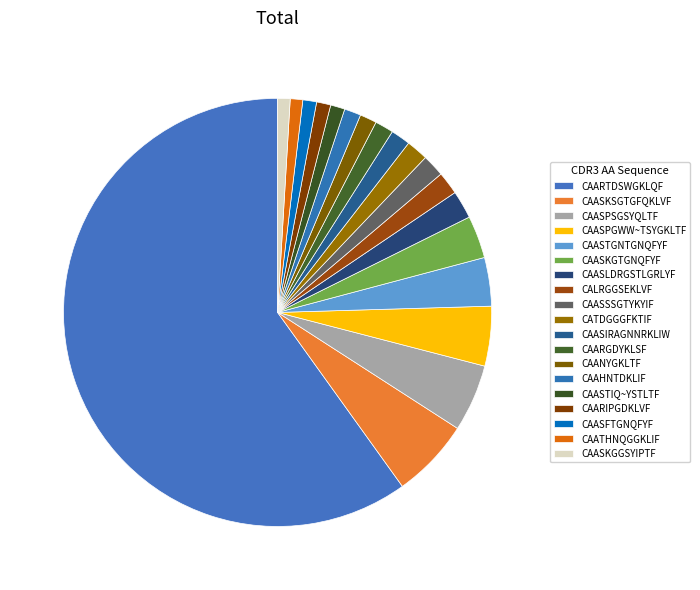

Do CAARIPGDKLVF and CAASKSGTGFQKLVF together represent more than half of the pie?

No